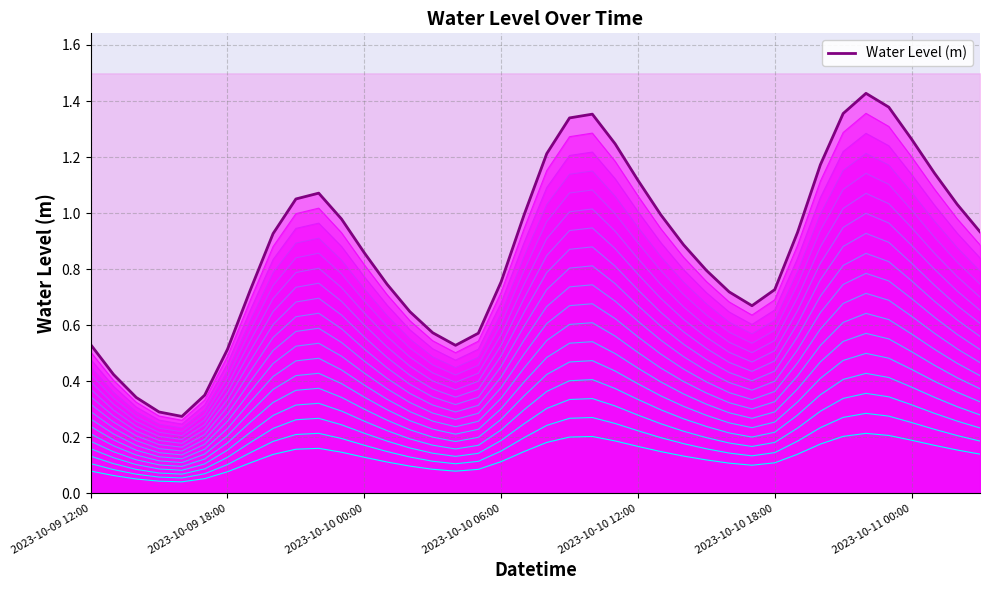

Reading left to right, what are all the values shown in this chart?

0.5	0.4	0.3	0.3	0.3	0.4	0.5	0.7	0.9	1.1	1.1	1.0	0.9	0.7	0.6	0.6	0.5	0.6	0.8	1.0	1.2	1.3	1.4	1.2	1.1	1.0	0.9	0.8	0.7	0.7	0.7	0.9	1.2	1.4	1.4	1.4	1.3	1.1	1.0	0.9